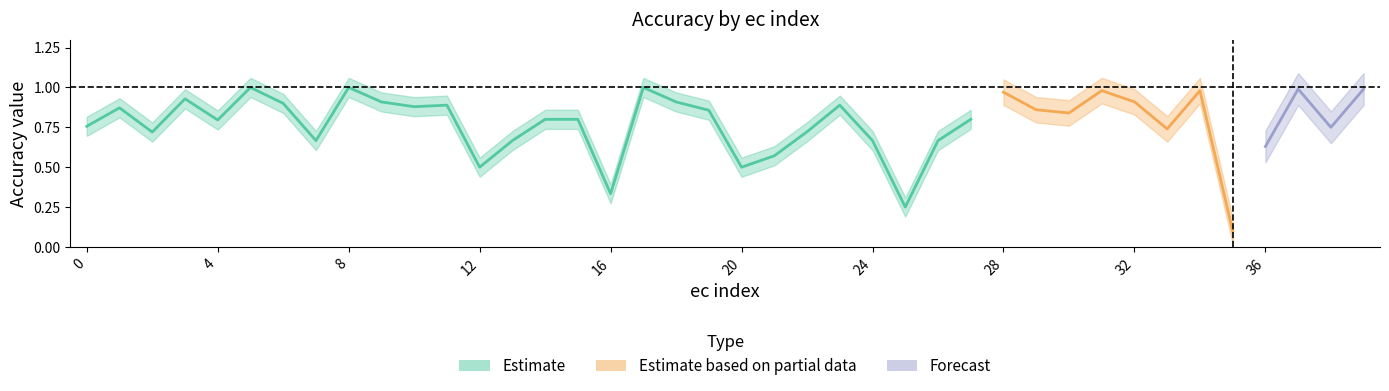

At which label is backward_mean closest to 0?

35